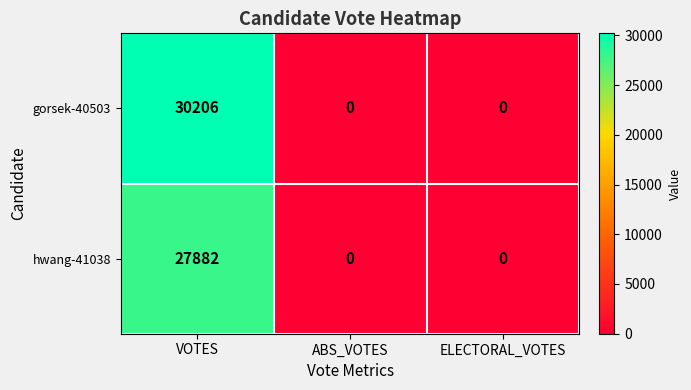

What is the difference between the hwang-41038 values at ELECTORAL_VOTES and VOTES?

27882